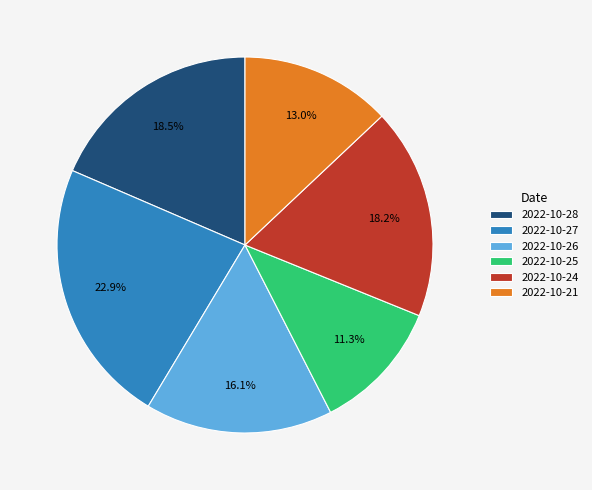

Is there a majority slice in this chart?

No